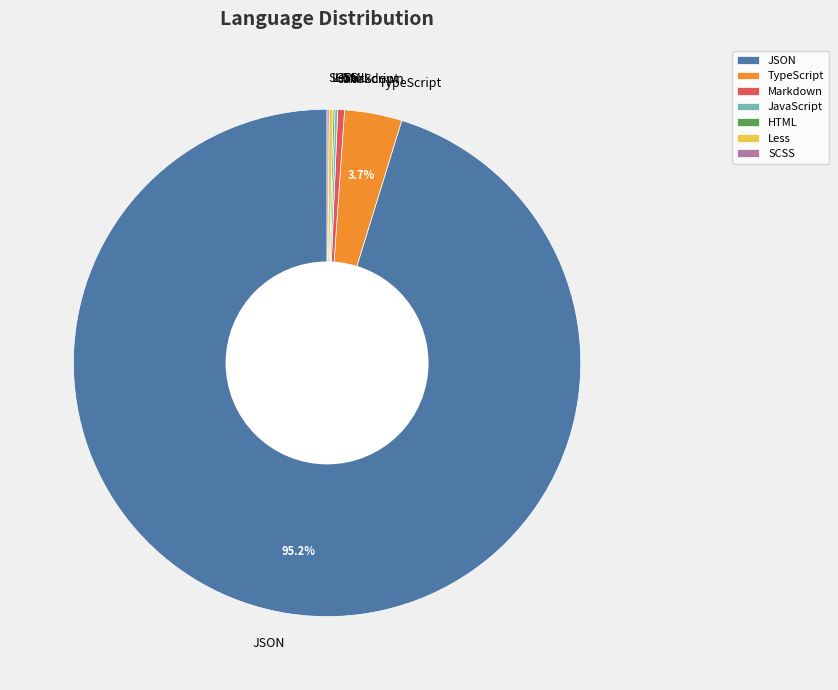

Which category accounts for the majority?

JSON